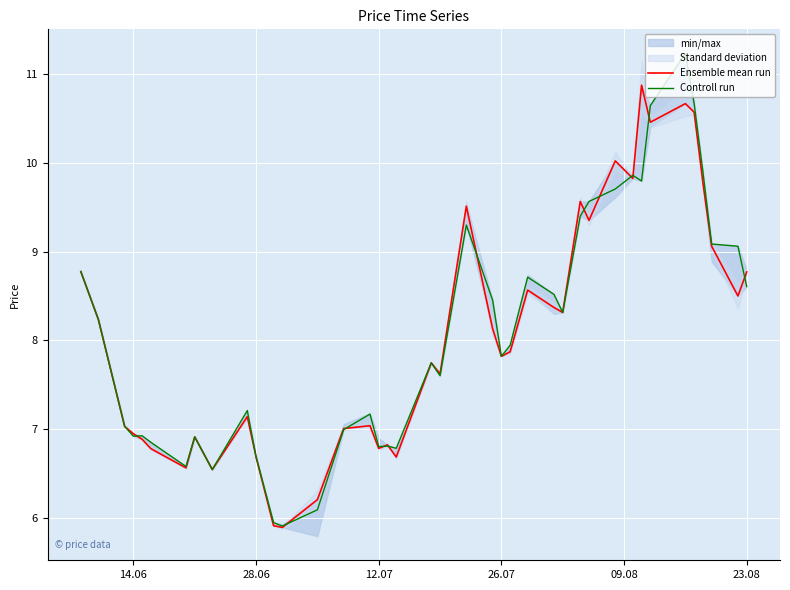

At which label does Ensemble mean run first exceed 7?

14.06